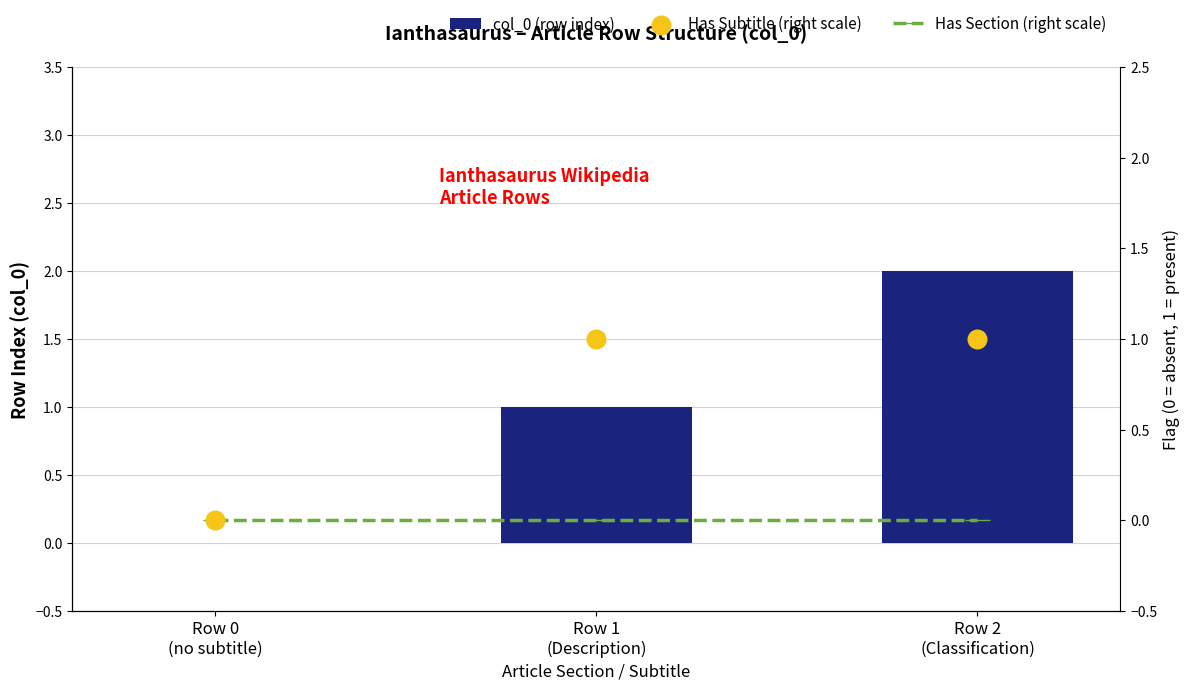

Is the value of Has Subtitle (right scale) at Row 1
(Description) greater than the value of Has Section (right scale) at Row 0
(no subtitle)?

Yes